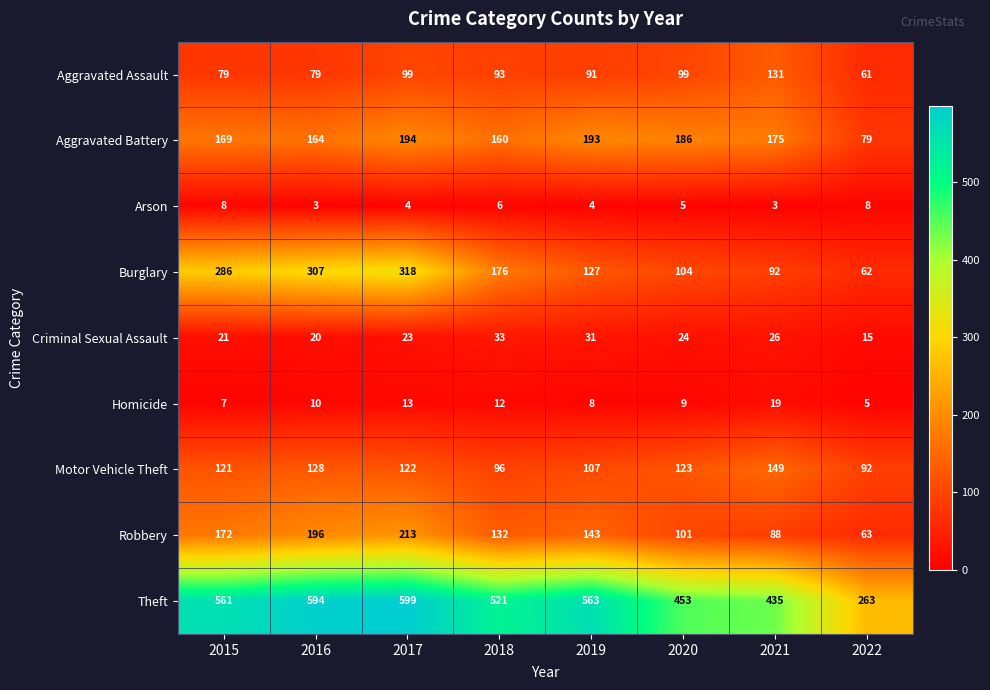

What is the difference between the Theft values at 2022 and 2020?

190